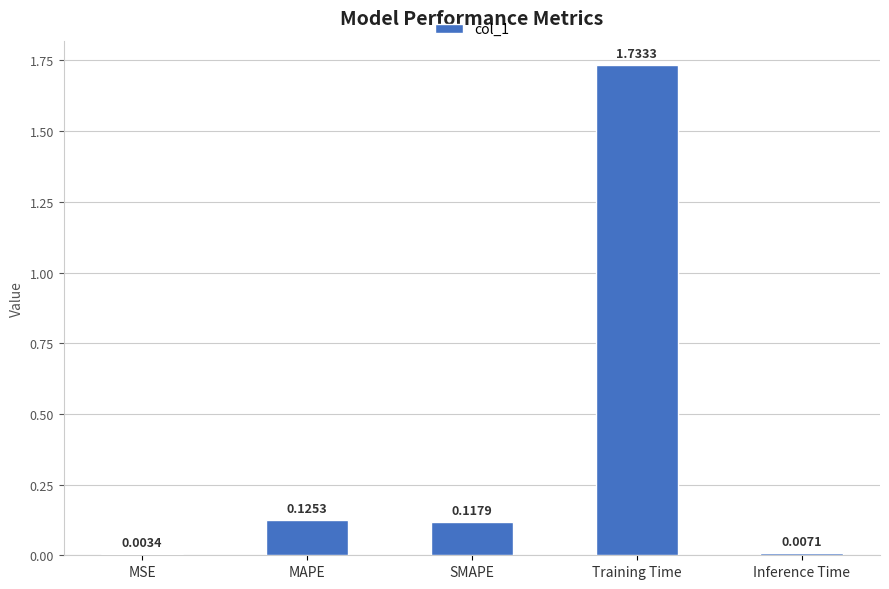

At which category does the chart reach its peak across all series?

Training Time